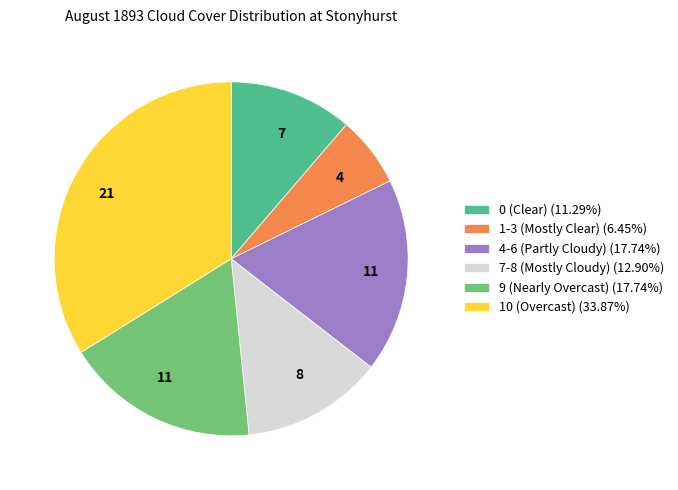

Combined, do 4-6 (Partly Cloudy) (17.74%) and 0 (Clear) (11.29%) account for over 50%?

No